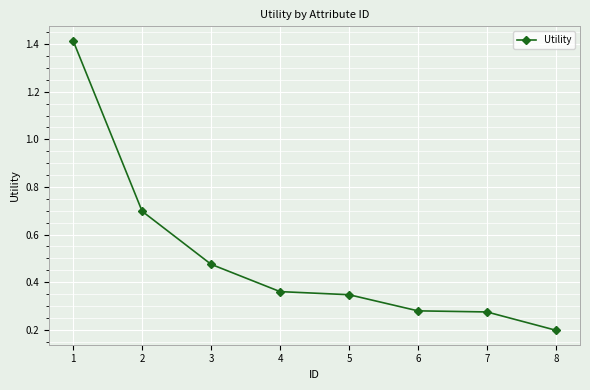

The value at 4 is 0.2. True or false?

False